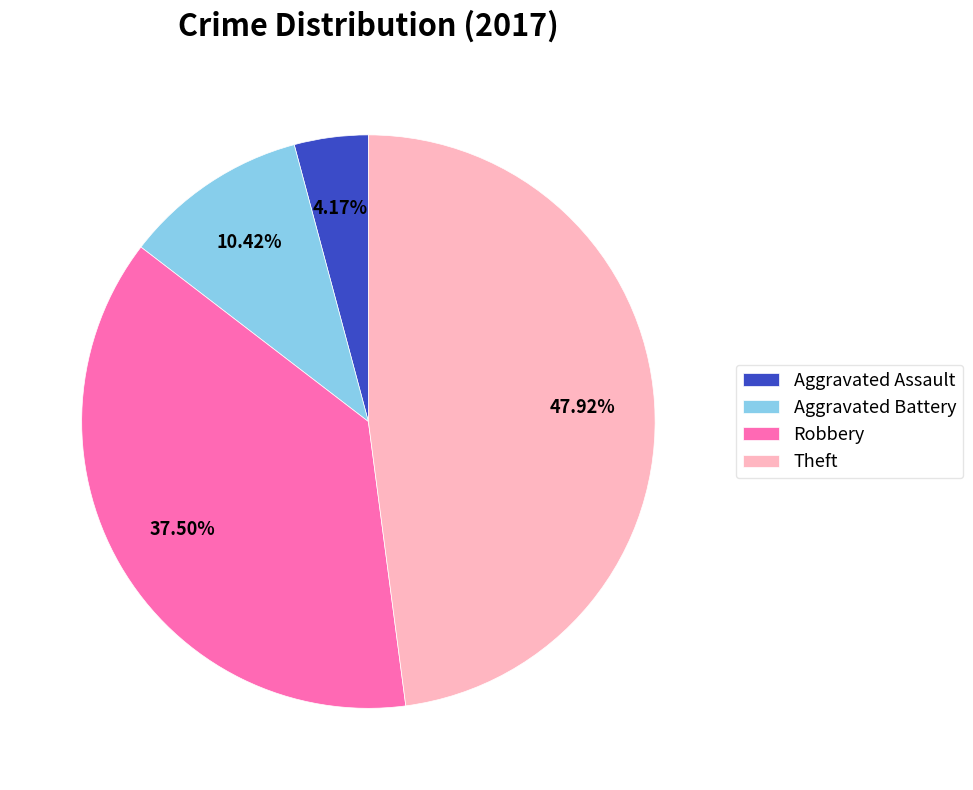

How many segments does this pie chart have?

4